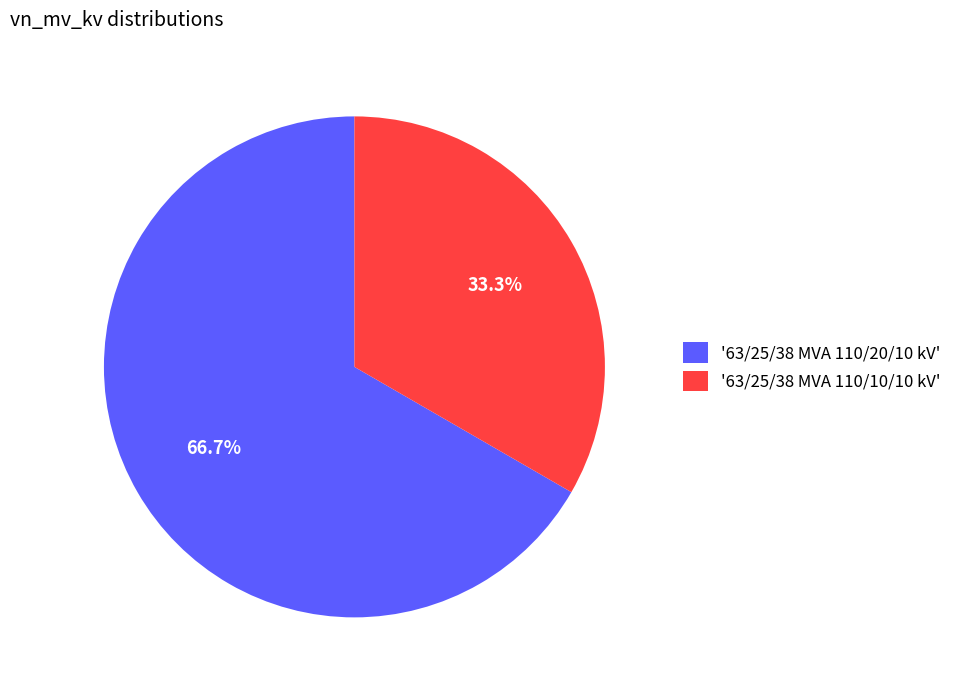

Which has a higher value, '63/25/38 MVA 110/20/10 kV' or '63/25/38 MVA 110/10/10 kV'?

'63/25/38 MVA 110/20/10 kV'